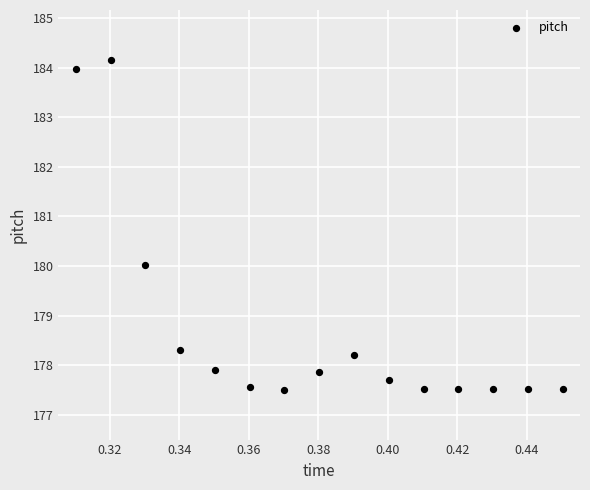

What is the range of Y values (max minus min)?

6.7